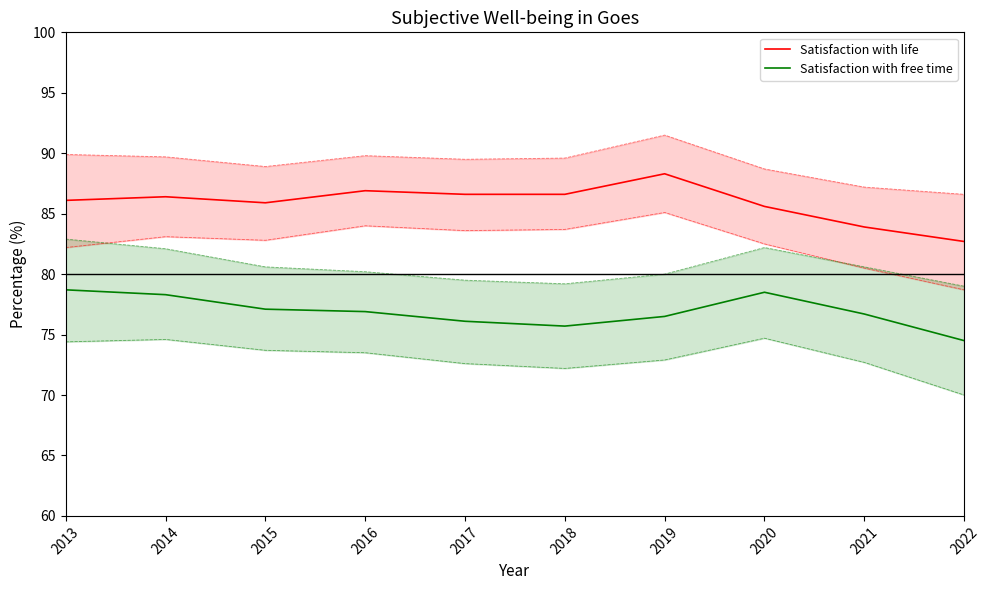

Between 2018 and 2019, which series saw the biggest shift?

Satisfaction with life